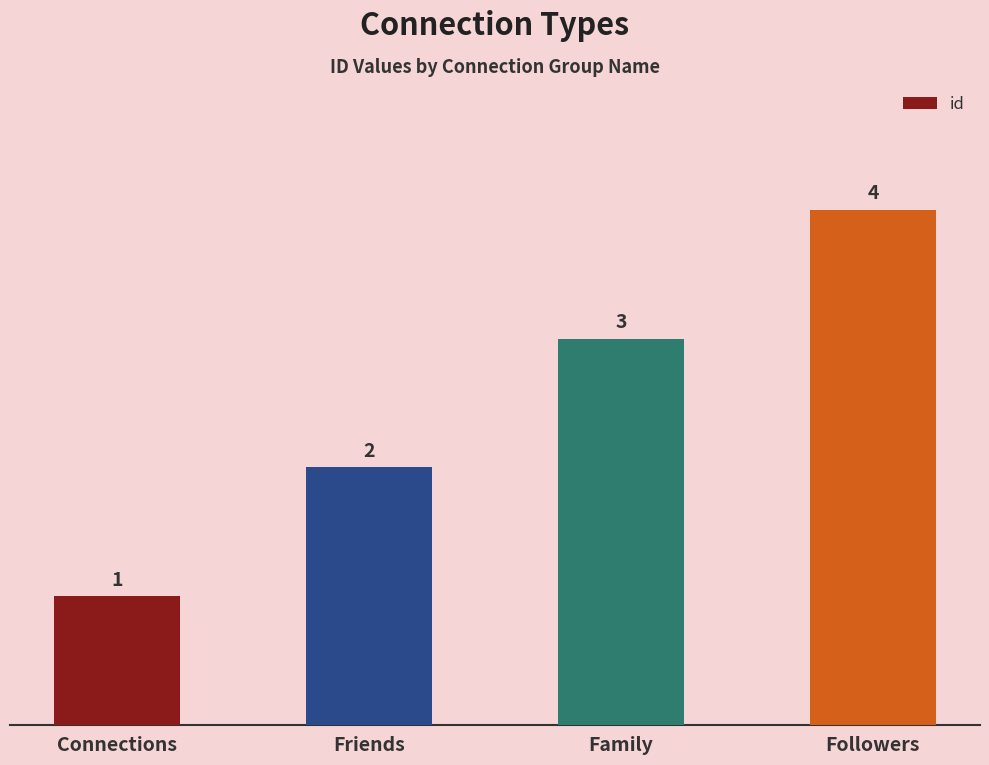

What is the smallest value displayed?

1